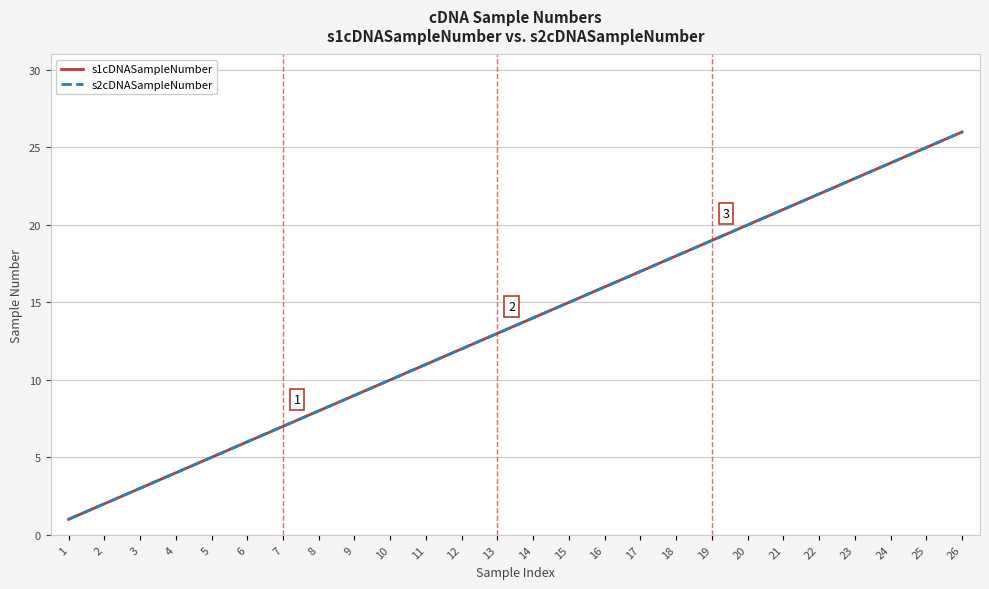

Reading right to left, extract all data points from this chart.

s1cDNASampleNumber: 26	25	24	23	22	21	20	19	18	17	16	15	14	13	12	11	10	9	8	7	6	5	4	3	2	1
s2cDNASampleNumber: 26	25	24	23	22	21	20	19	18	17	16	15	14	13	12	11	10	9	8	7	6	5	4	3	2	1